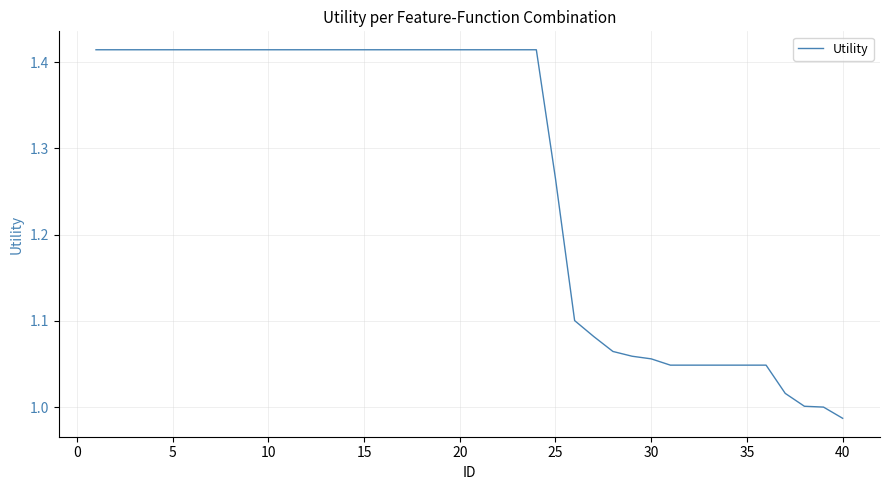

What is the difference between the maximum and minimum values?

0.4